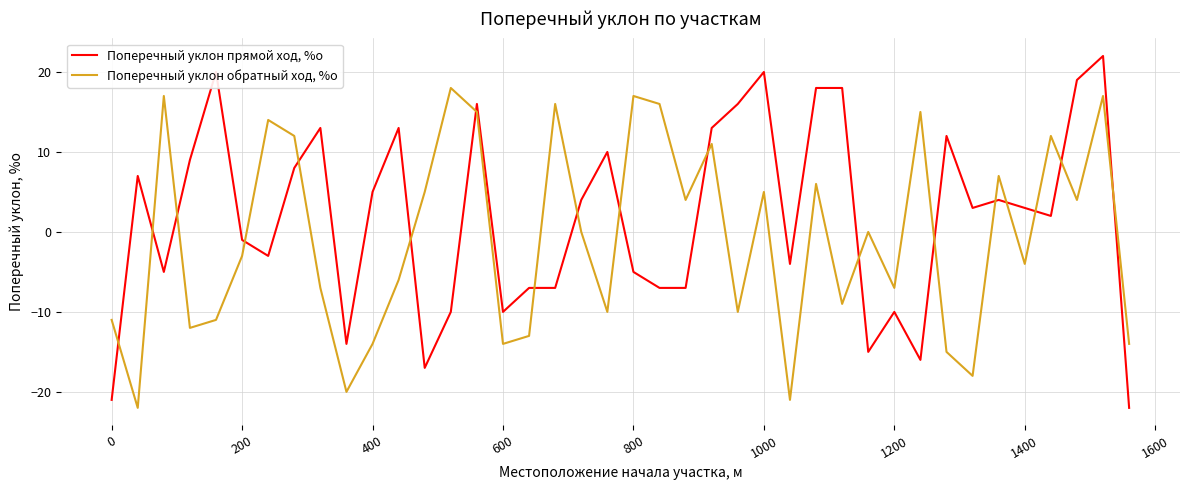

How many lines are shown in the chart?

2